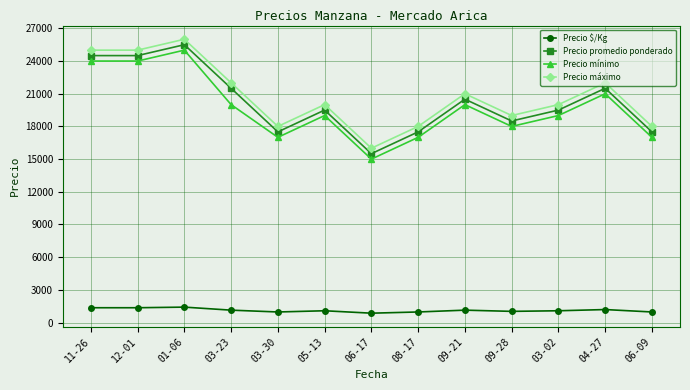

How many series are shown in this chart?

4